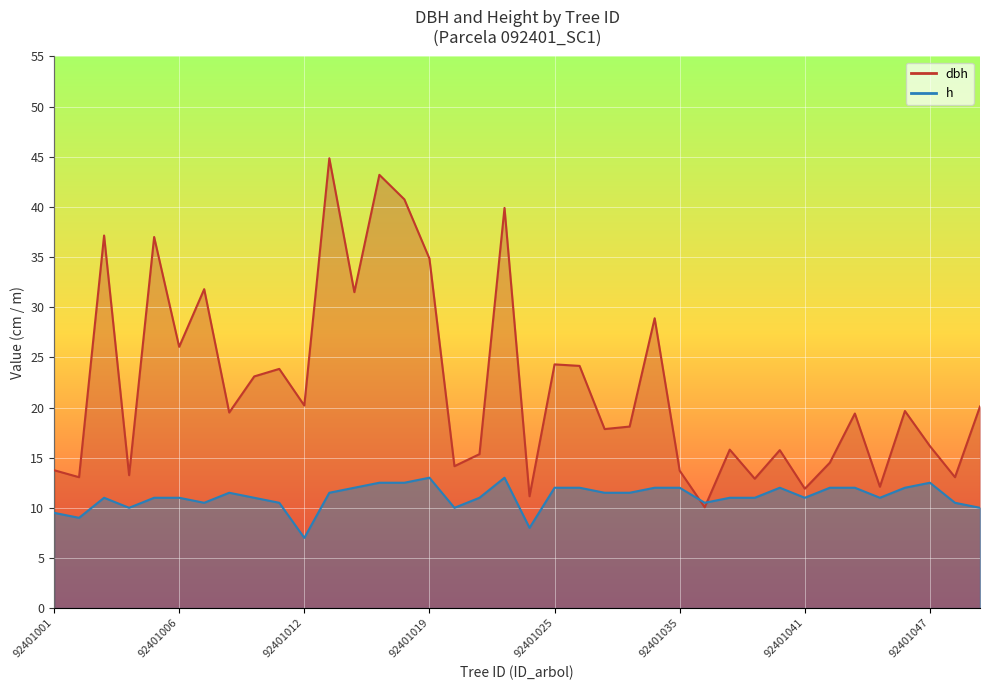

What is the value of the dbh point at the 26th from the left?

13.7